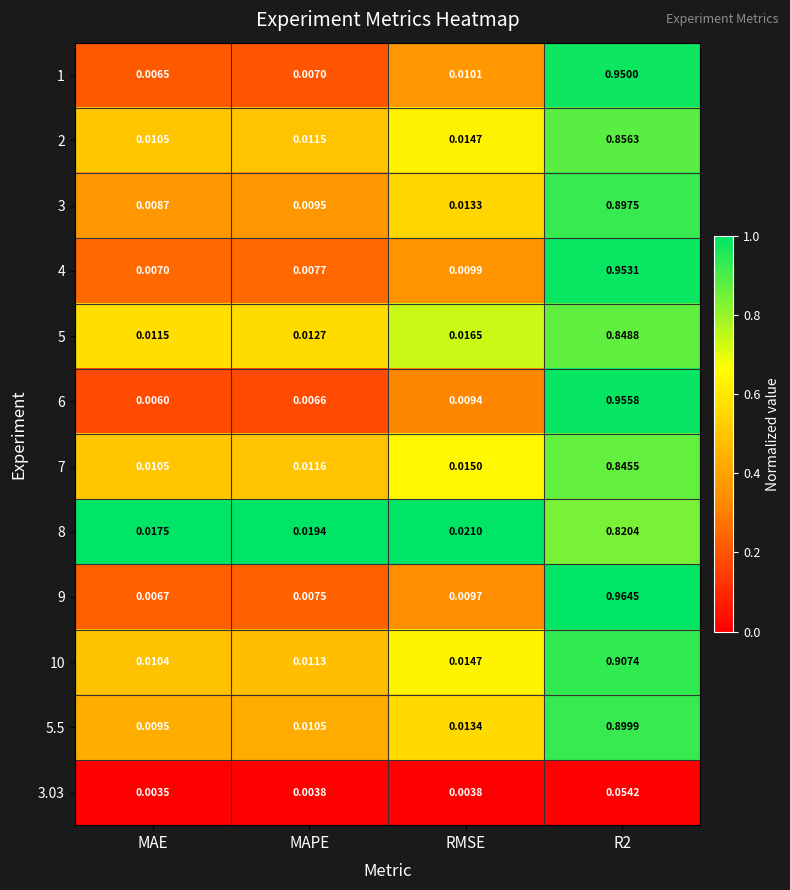

Which category has the lowest value in the 3.03 series?

MAE